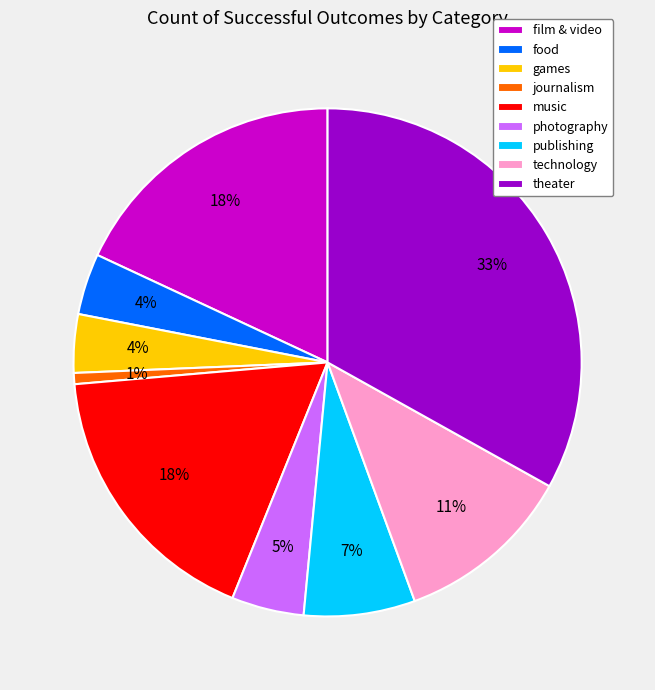

To the nearest percent, what is the combined percentage of theater and food?

37%